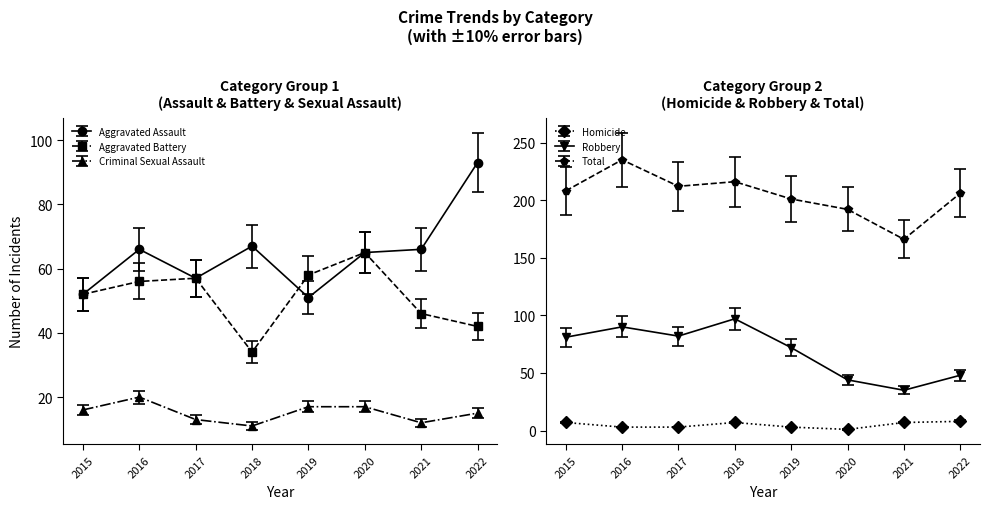

Where is Total nearest to the value 200?

2019